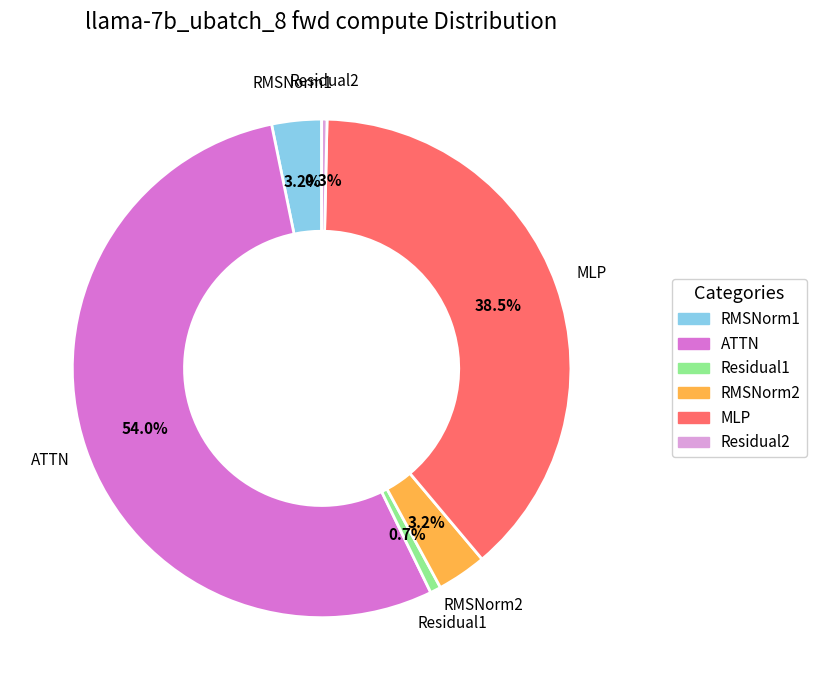

Which category accounts for the majority?

ATTN